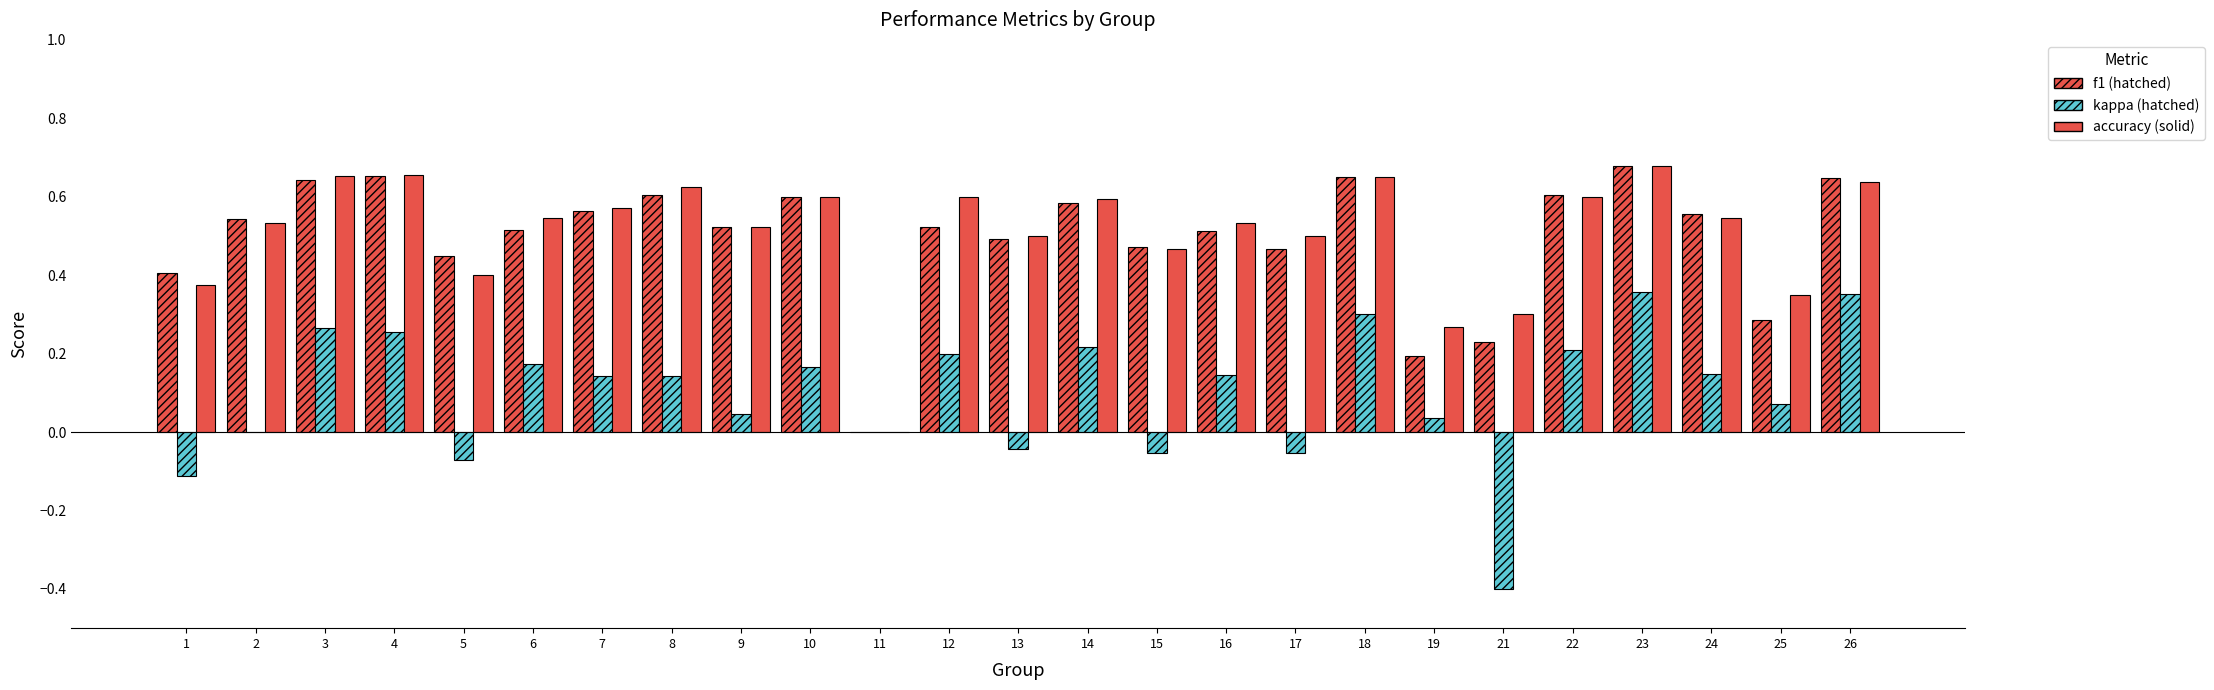

Does the chart contain stacked bars?

No